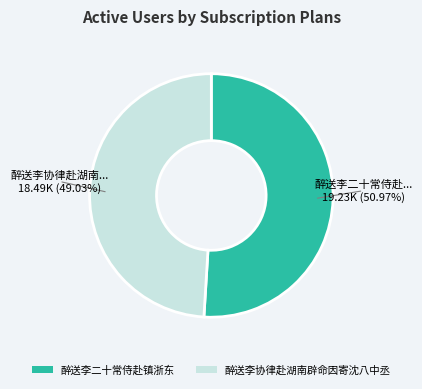

Rank the categories by value from highest to lowest.

醉送李二十常侍赴镇浙东, 醉送李协律赴湖南辟命因寄沈八中丞